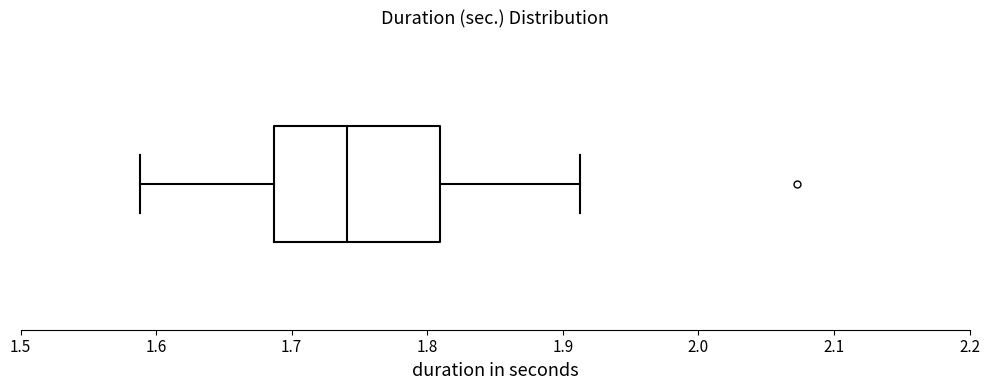

Read this box plot against the x-axis: the position of the median line, the range covered by the box, and the ends of both whiskers. The values are not printed on the chart, so give them approximately, as read against the axis.

median 1.74, box 1.69 to 1.81, whiskers 1.59 to 1.91